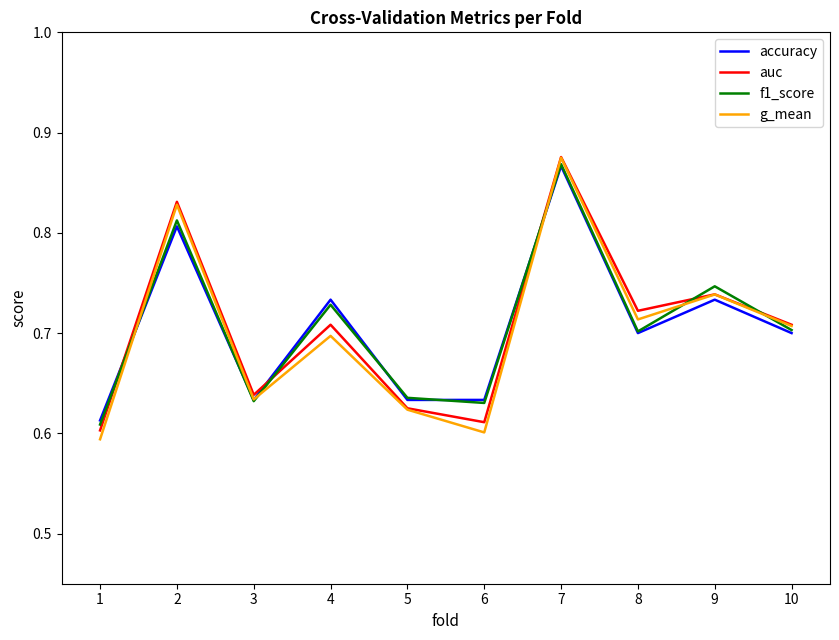

Which series changed the most between 4 and 5?

accuracy